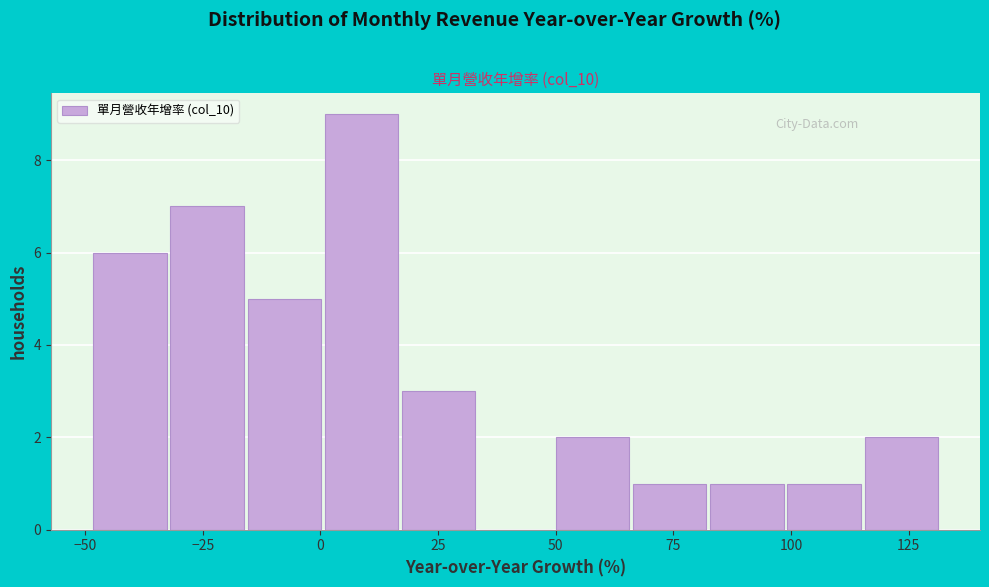

Around what value on the x-axis is the tallest bar? Give the approximate position of its centre, as read against the axis.

10